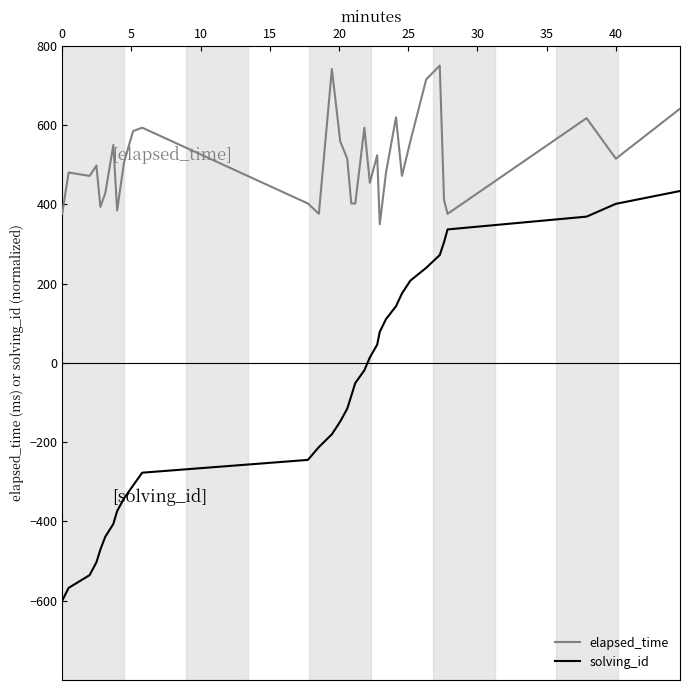

Which series has the largest total across all categories?

elapsed_time